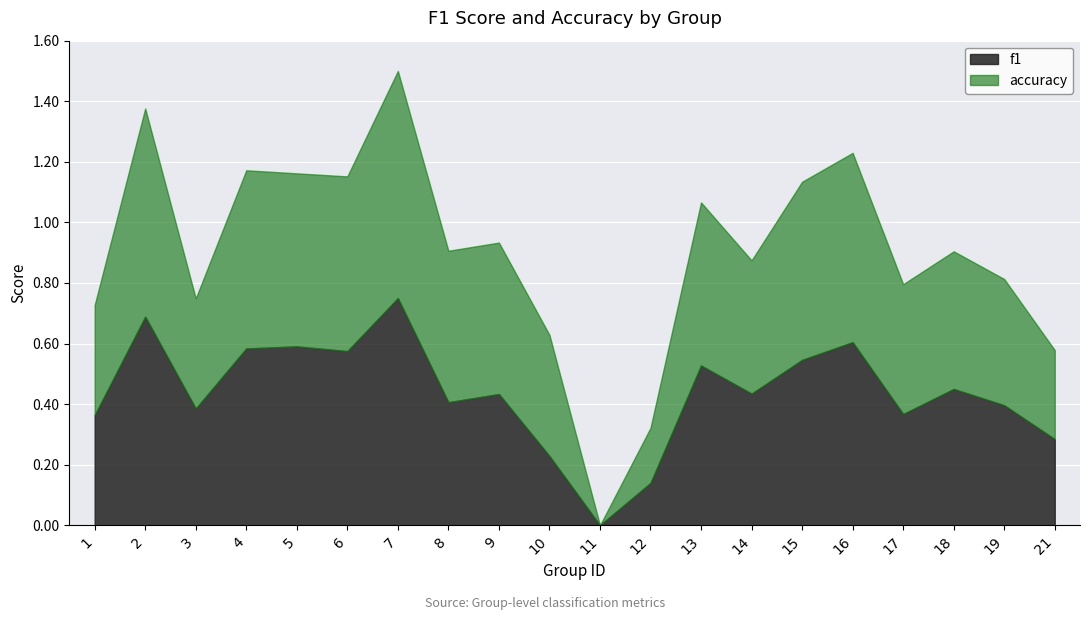

What is the difference between the accuracy values at 19 and 11?

0.4